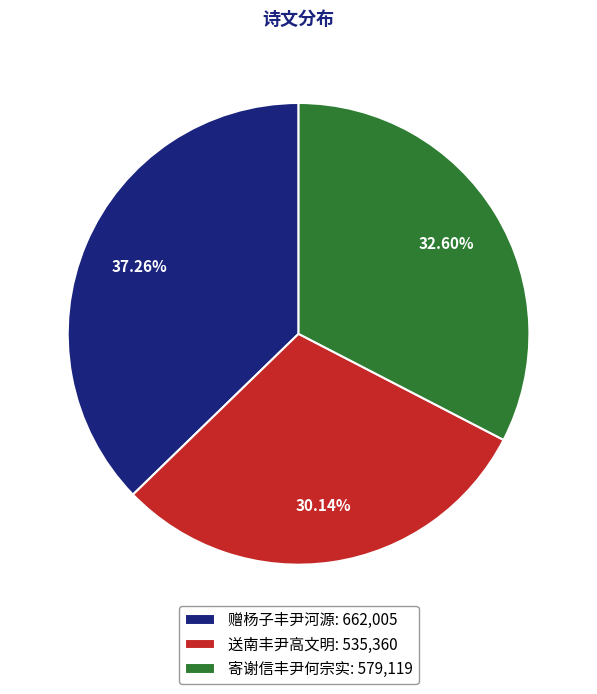

What is the total percentage of 送南丰尹高文明 and 寄谢信丰尹何宗实?

62.7%